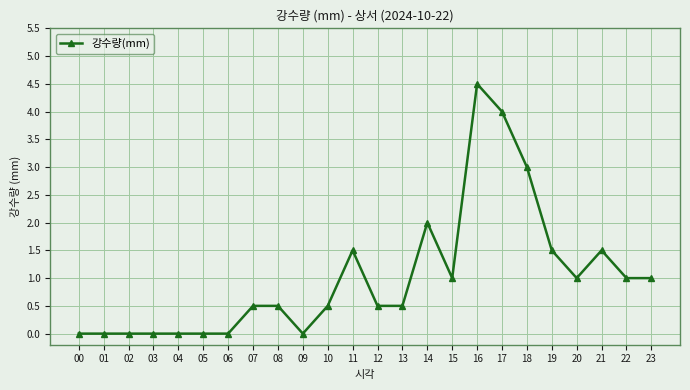

How many series are shown in this chart?

1